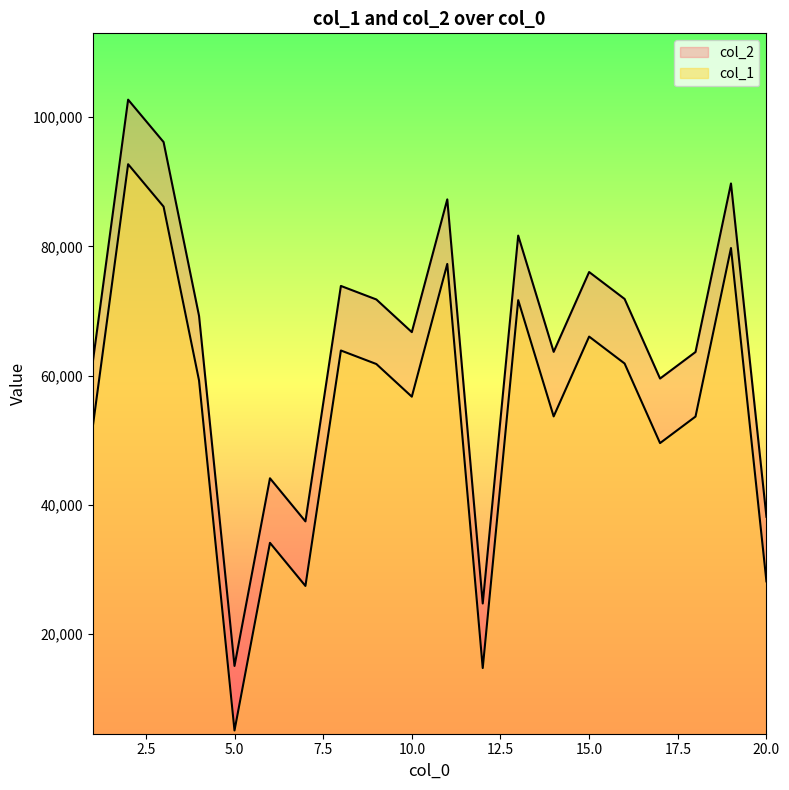

Read the col_2 value at 7, to the nearest 100.

27400